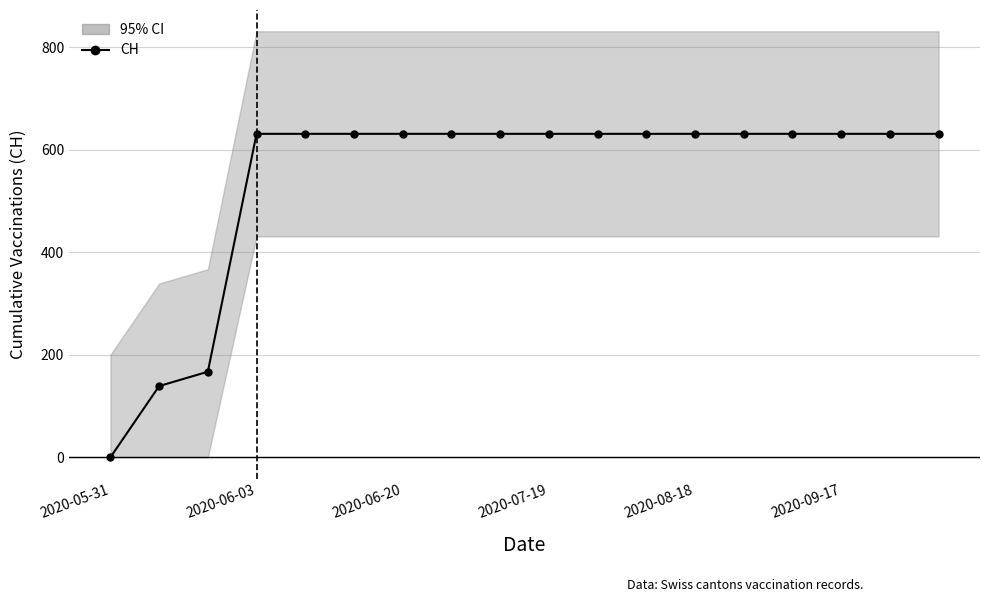

Does the chart display data point markers on the line(s)?

Yes